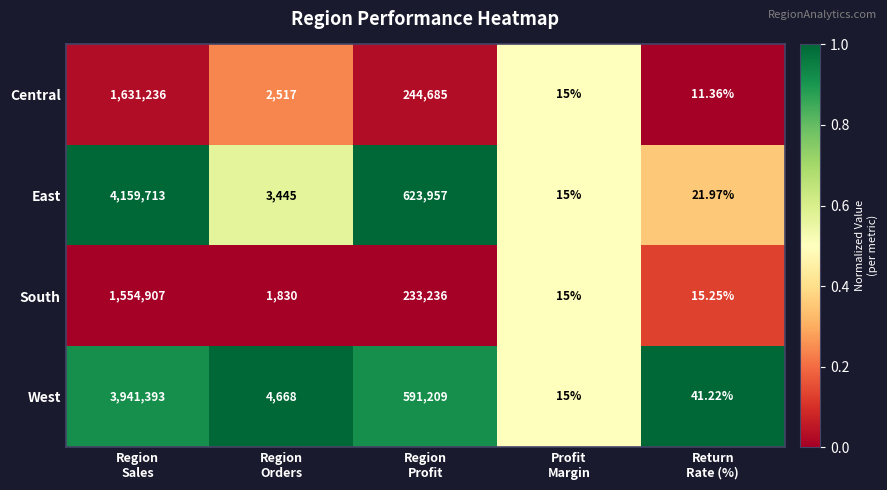

List the series in order of their peak value, lowest first.

South, Central, West, East